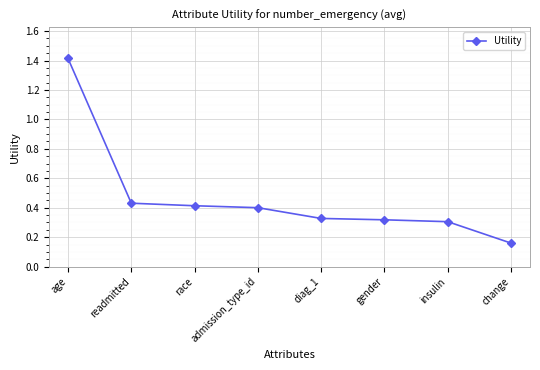

The chart shows a value of 0.1 at change. True or false?

False